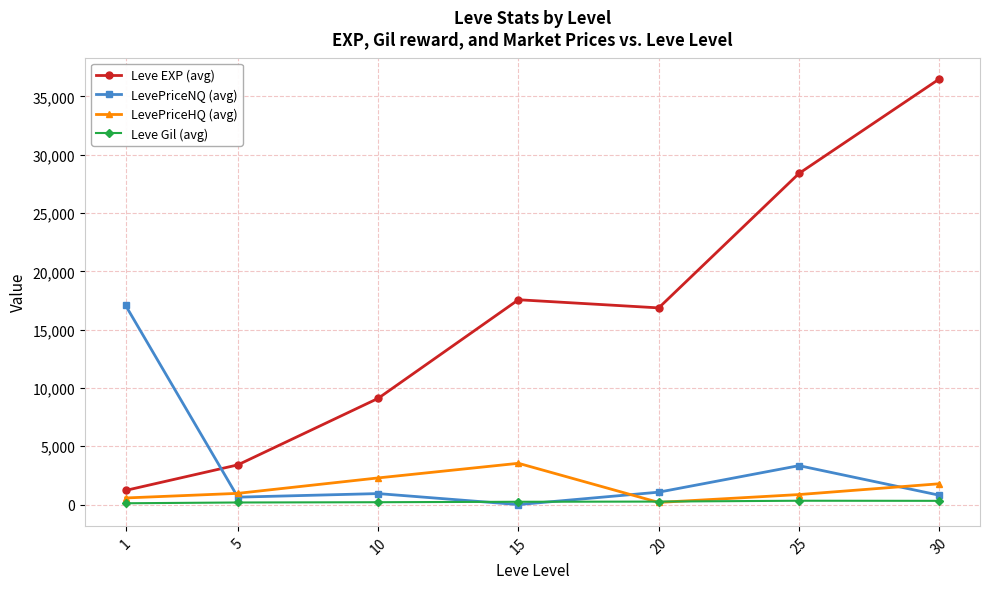

At how many categories does at least one series exceed 14079?

5